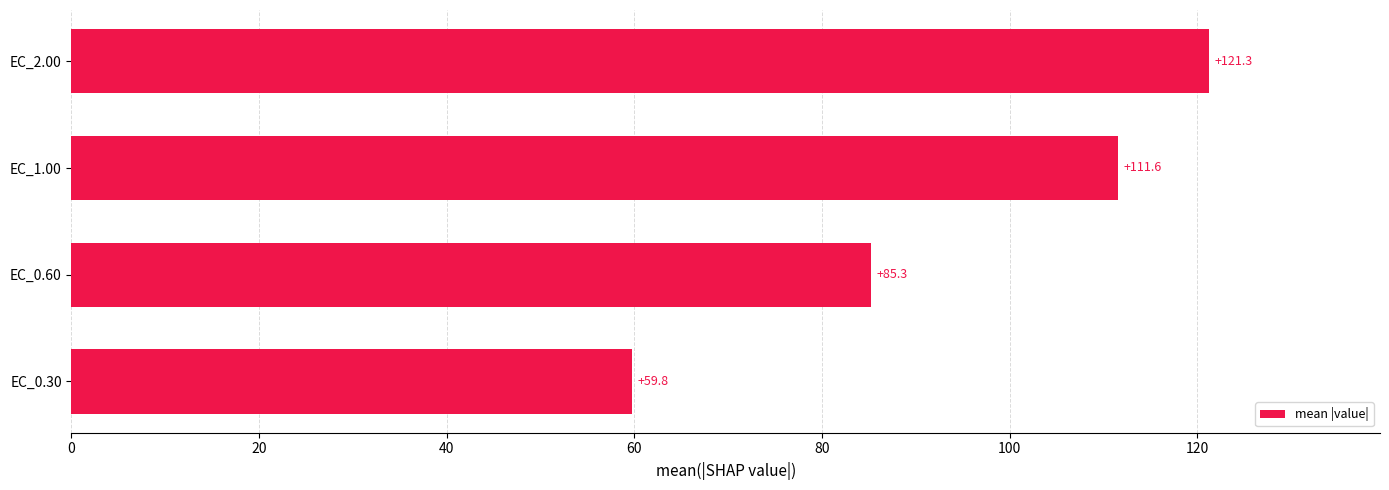

Rank the categories by value from lowest to highest.

EC_0.30, EC_0.60, EC_1.00, EC_2.00